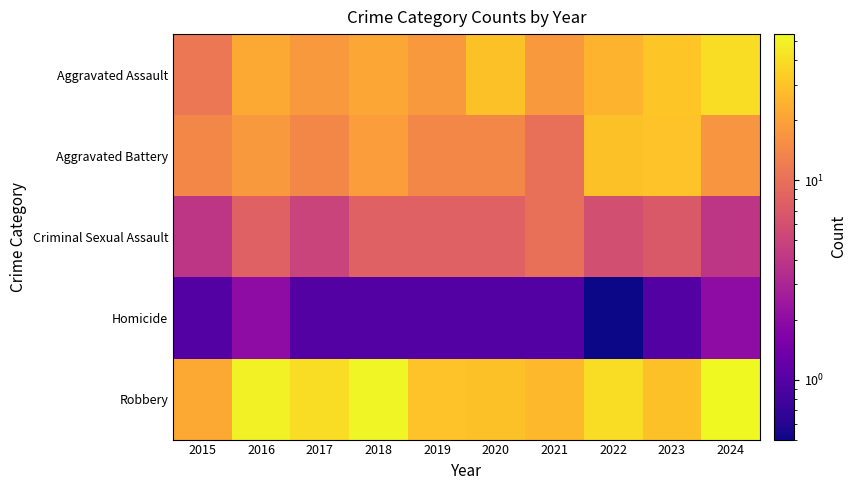

At which category is the sum across all series the highest?

2024